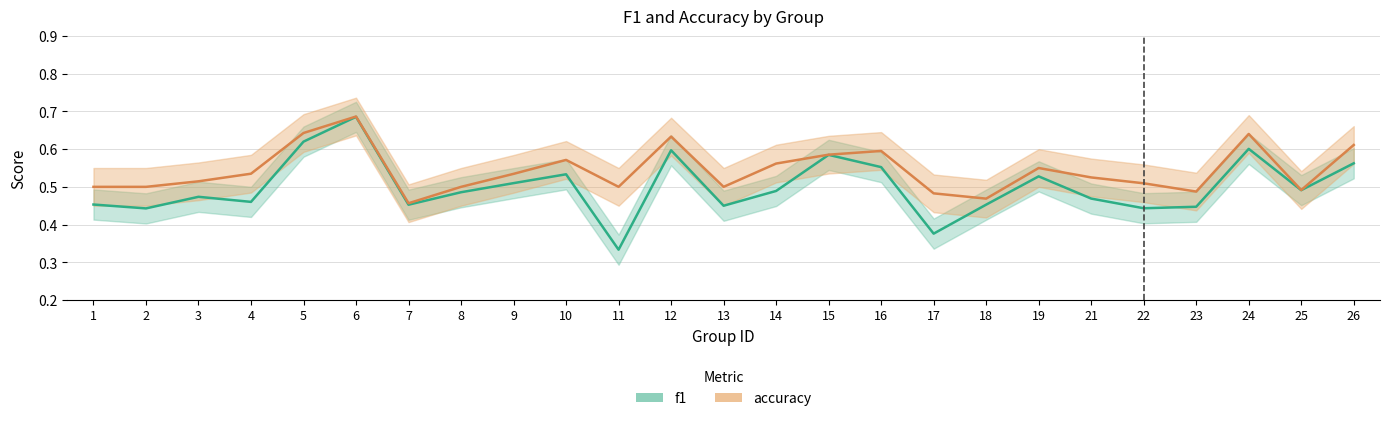

Rank the series by their maximum value, from lowest to highest.

f1, accuracy